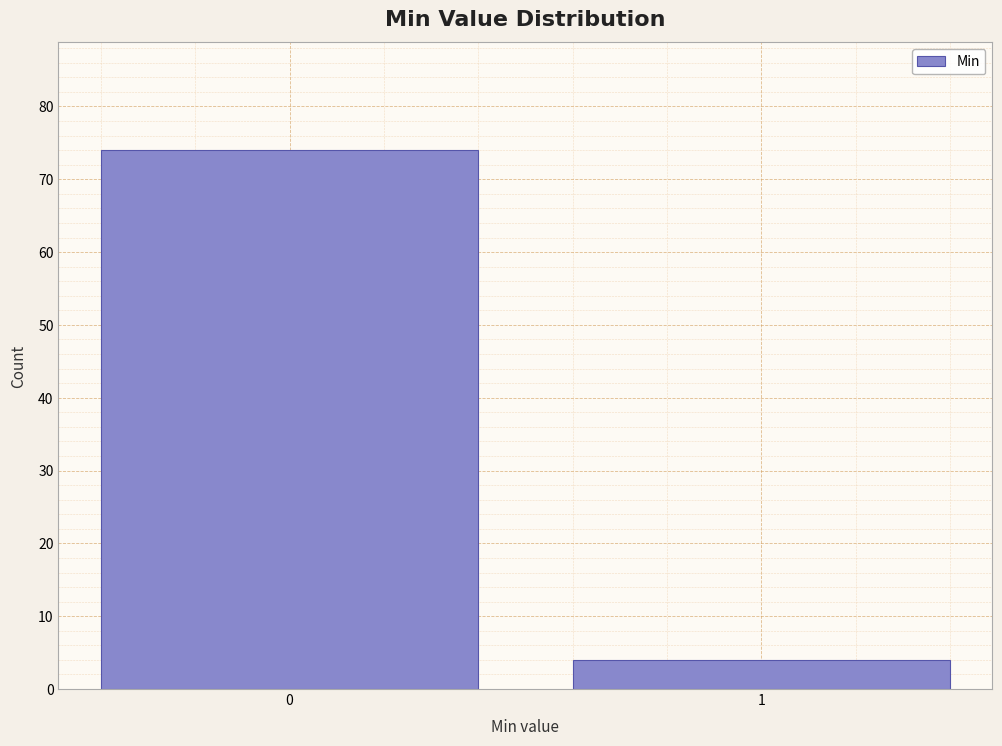

Reading left to right, list all the values displayed in this chart.

74	4